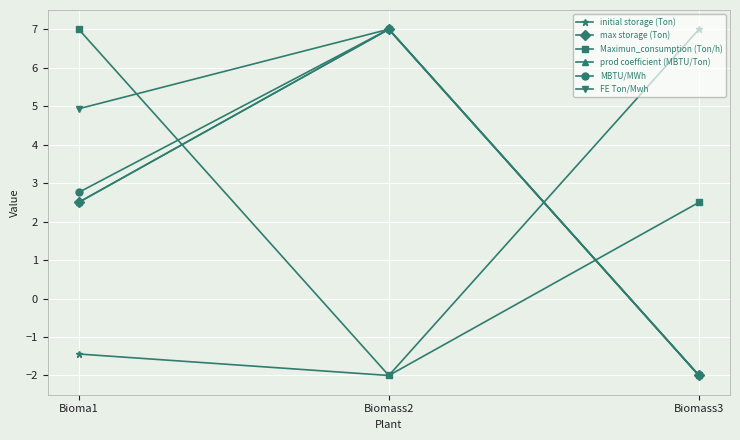

What is the total value across all series at Biomass3?

1.5